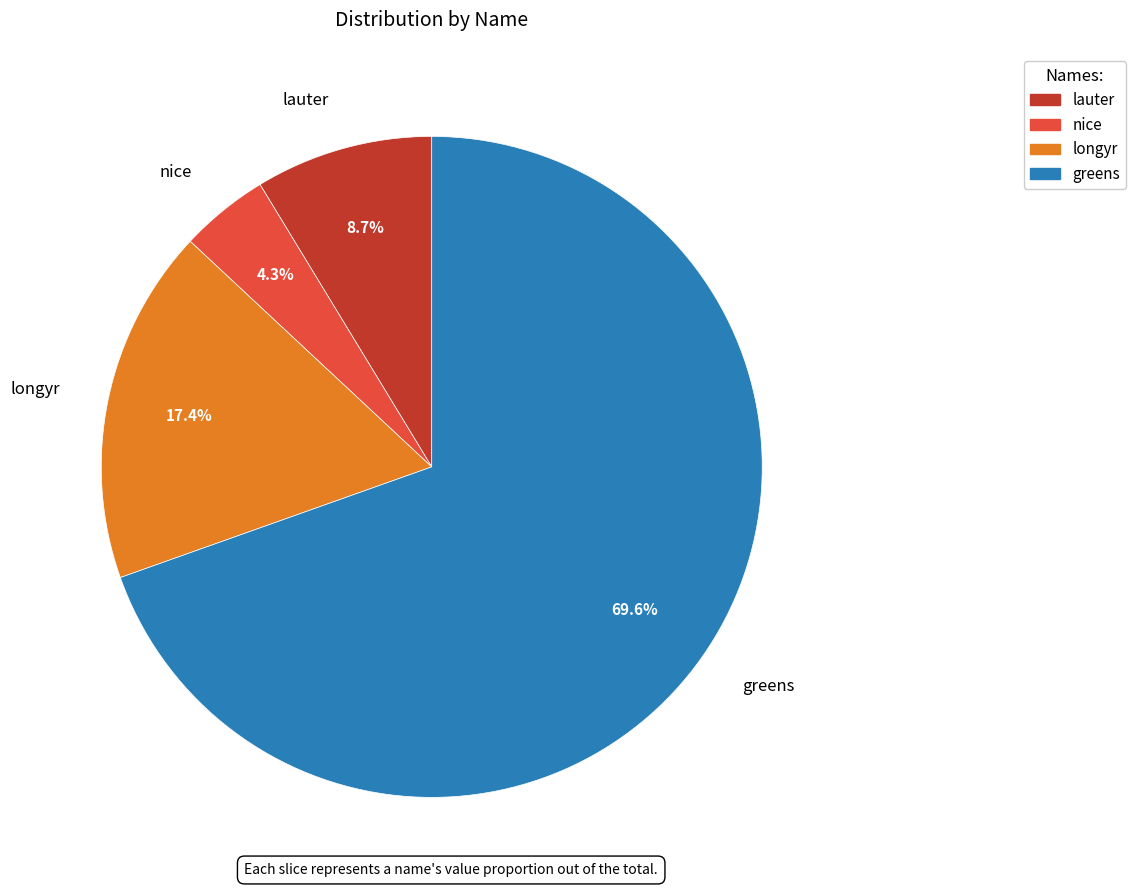

What is the largest slice in the pie chart?

greens